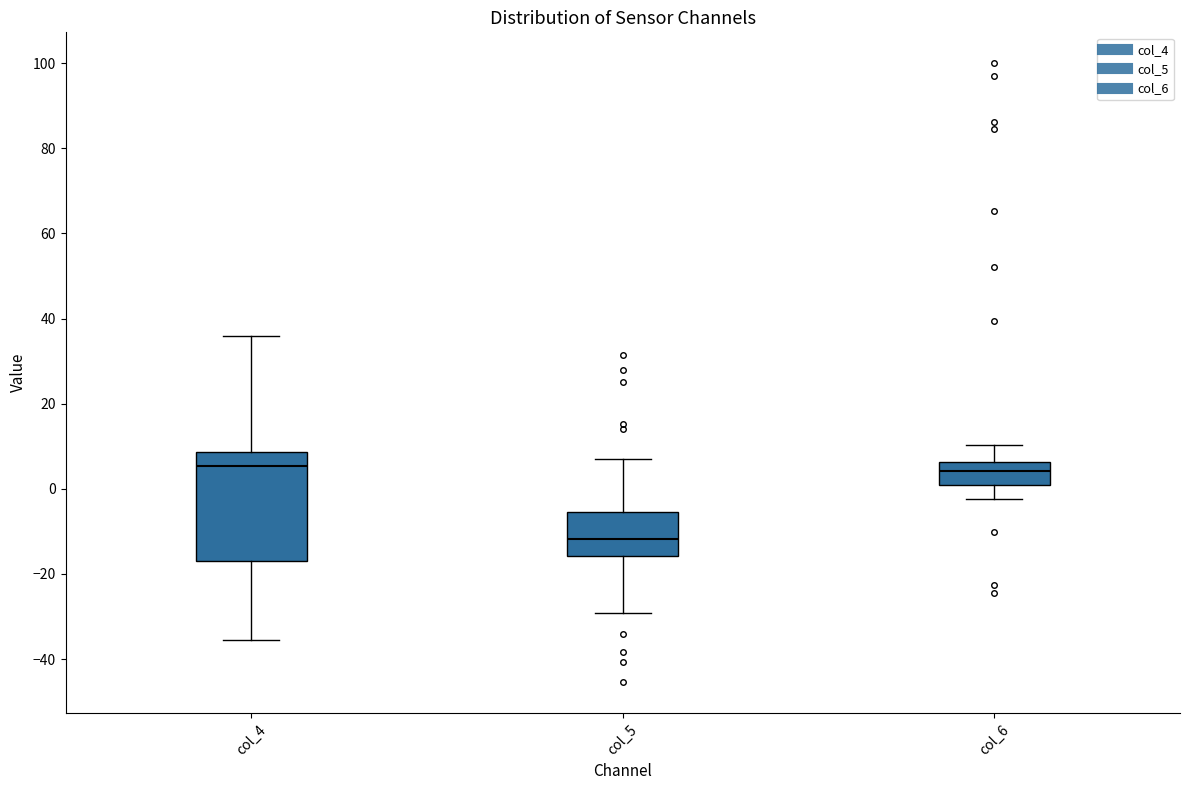

Where is the upper edge of the box for col_4 on the y-axis? The values are not printed on the chart, so give them approximately, as read against the axis.

8